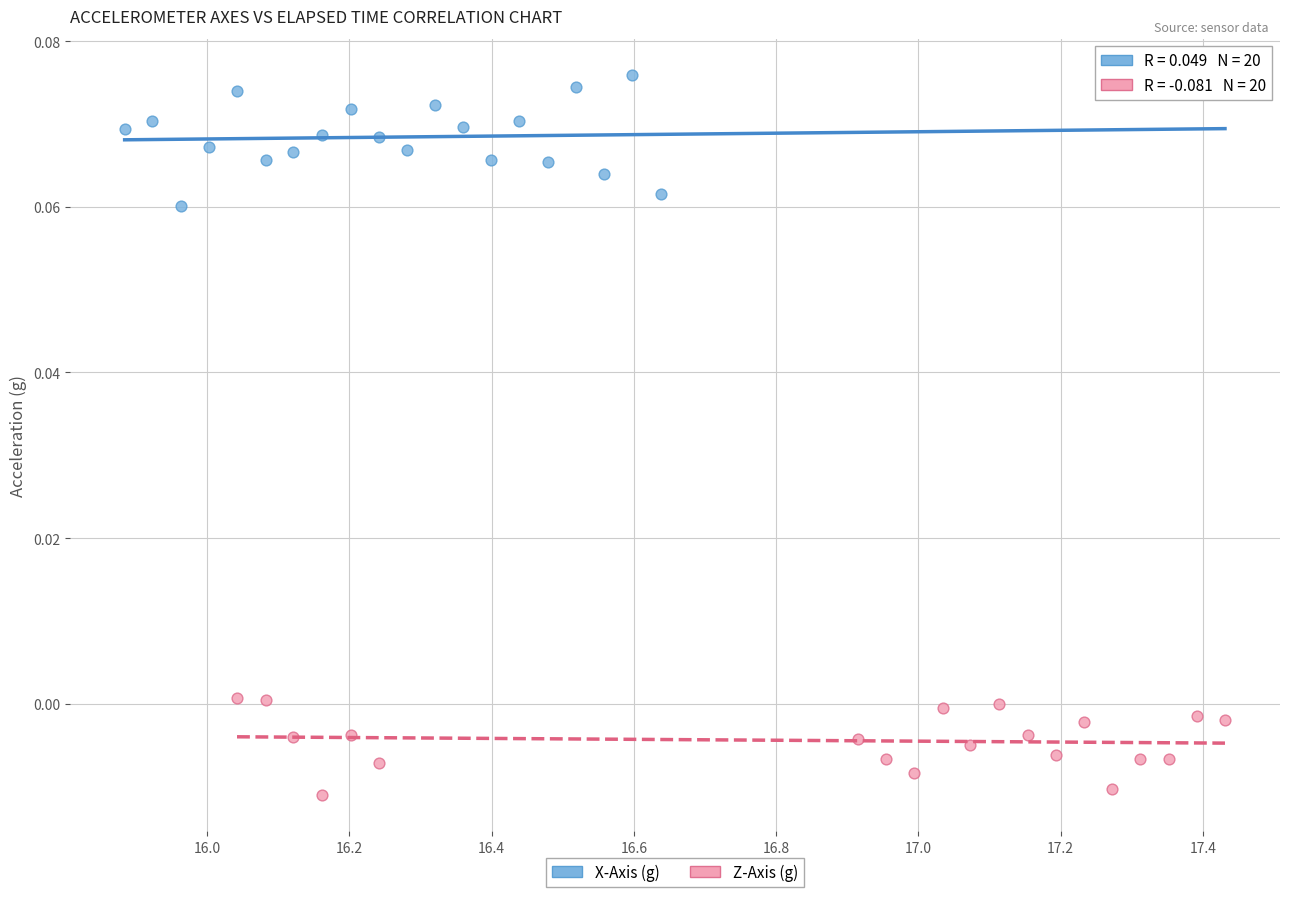

Which series reaches the minimum Y coordinate?

Z-Axis (g)